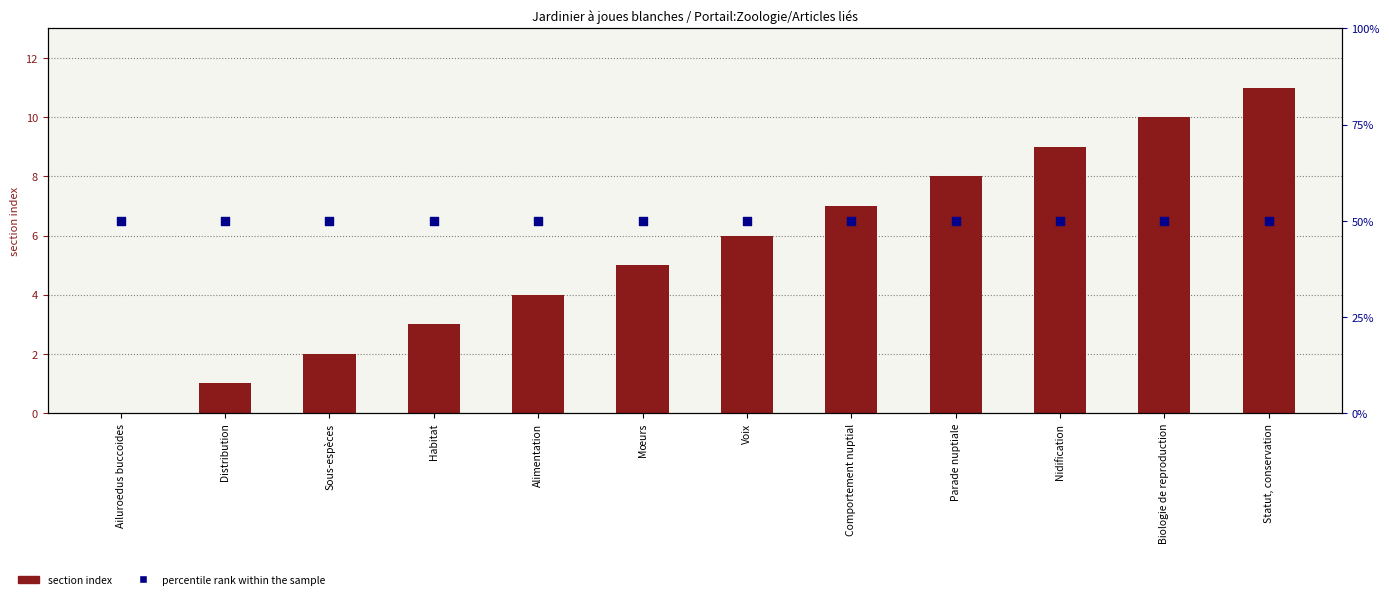

At which category is the sum across all series the highest?

Statut, conservation